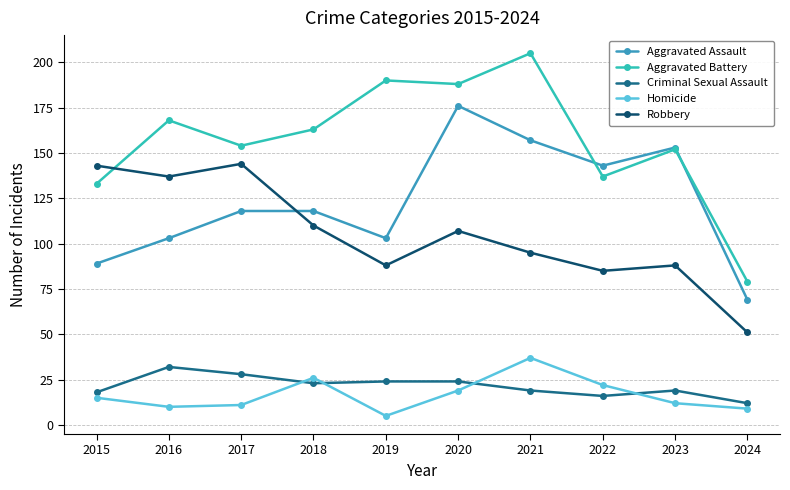

What is the difference between the second highest and minimum values in the Aggravated Assault series?

88